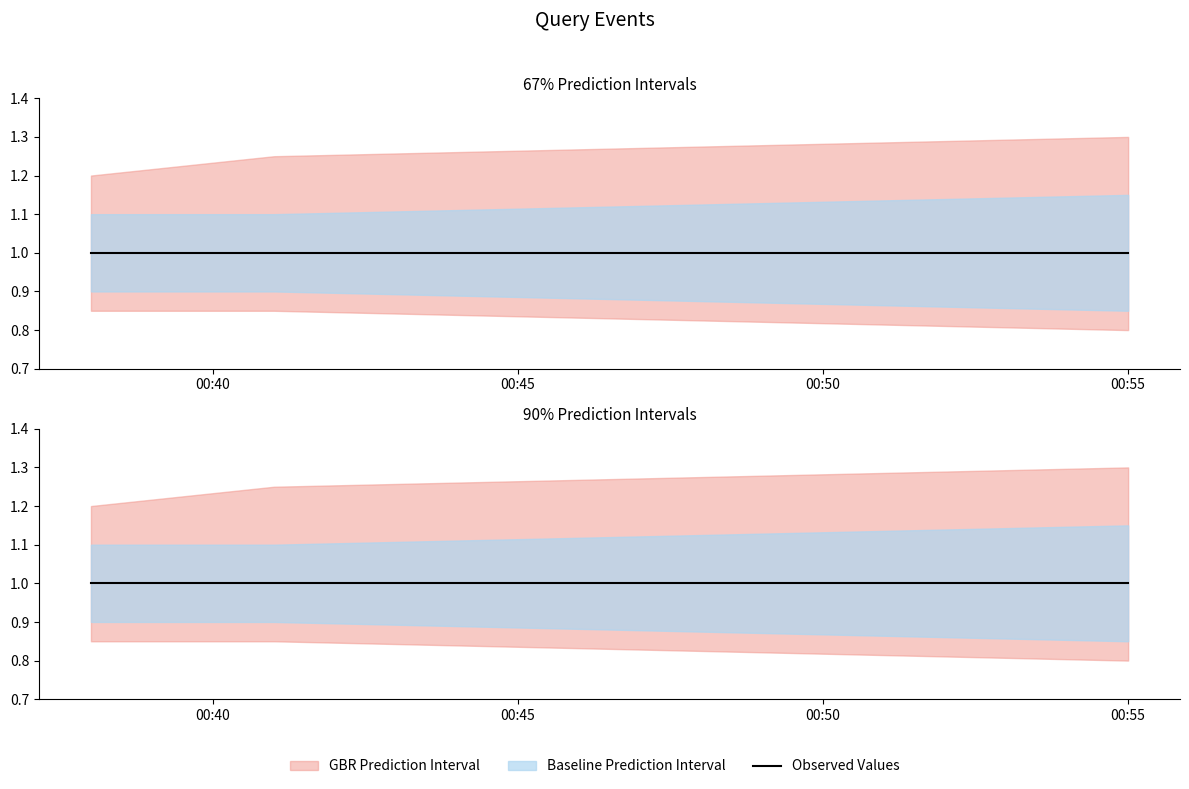

What is the smallest value displayed?

0.8